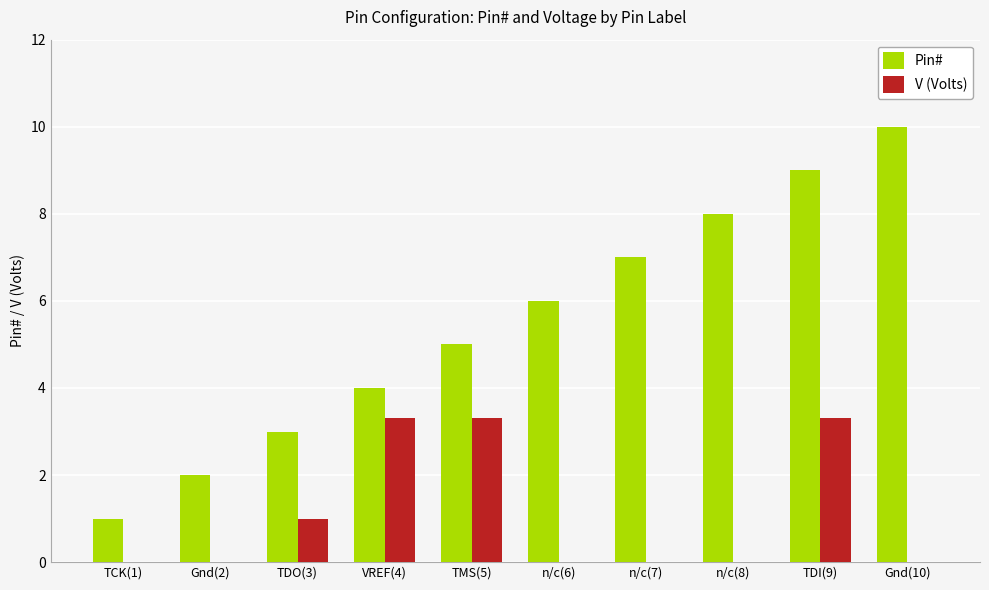

Are the bars grouped side by side (vs. stacked)?

Yes